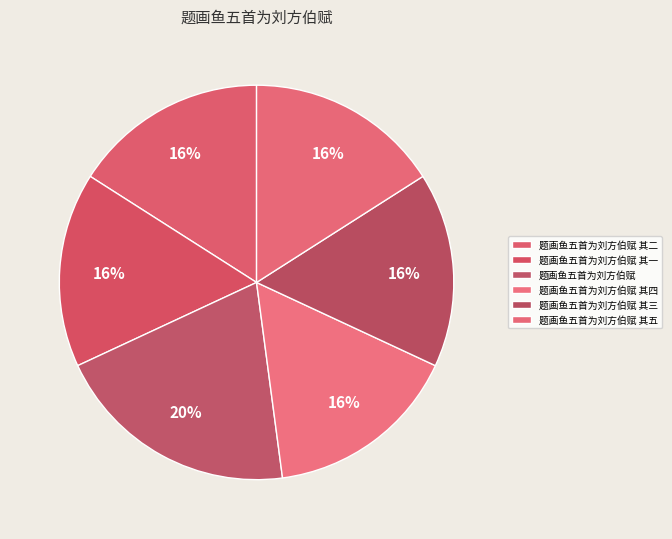

How many slices are in this pie chart?

6